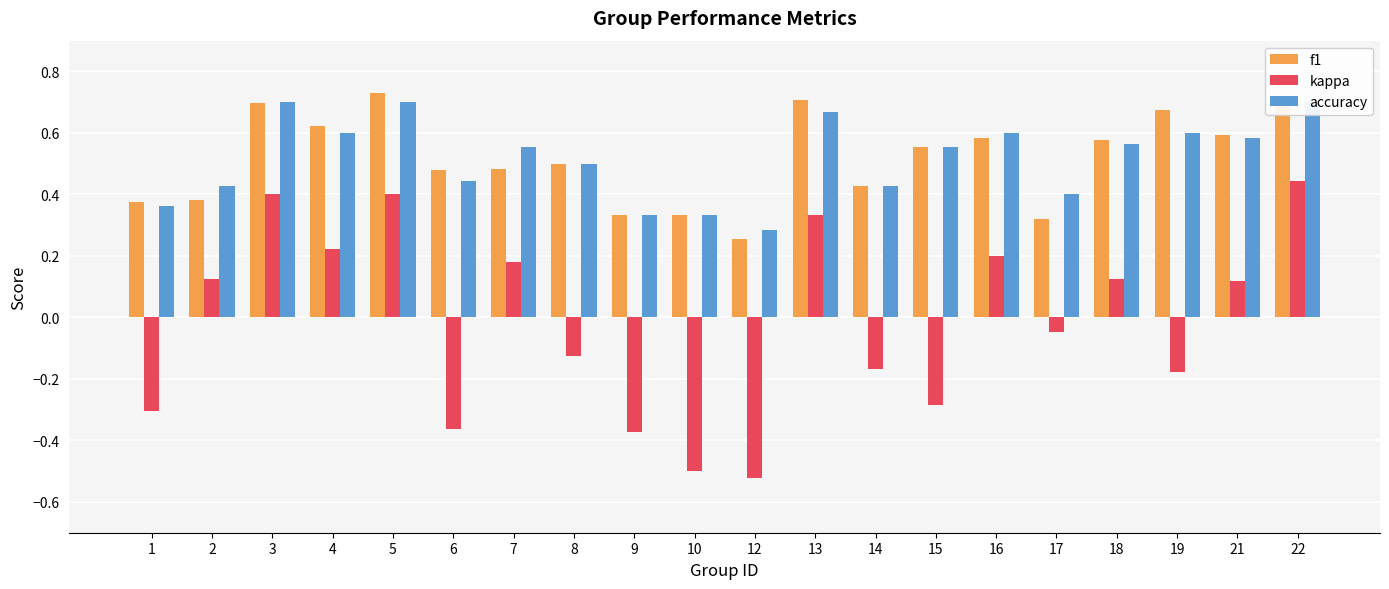

Is it true that accuracy equals 0.5 at 9?

False